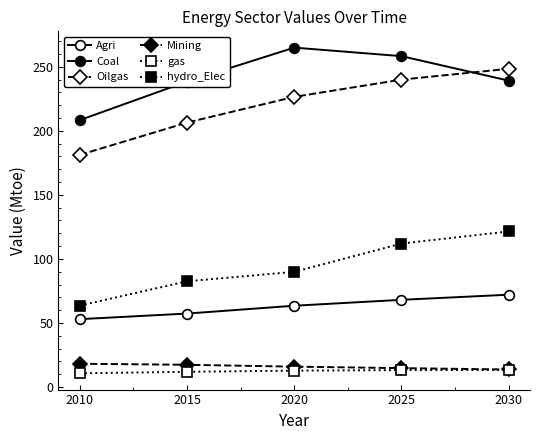

True or false: Oilgas and Mining cross at least once.

False